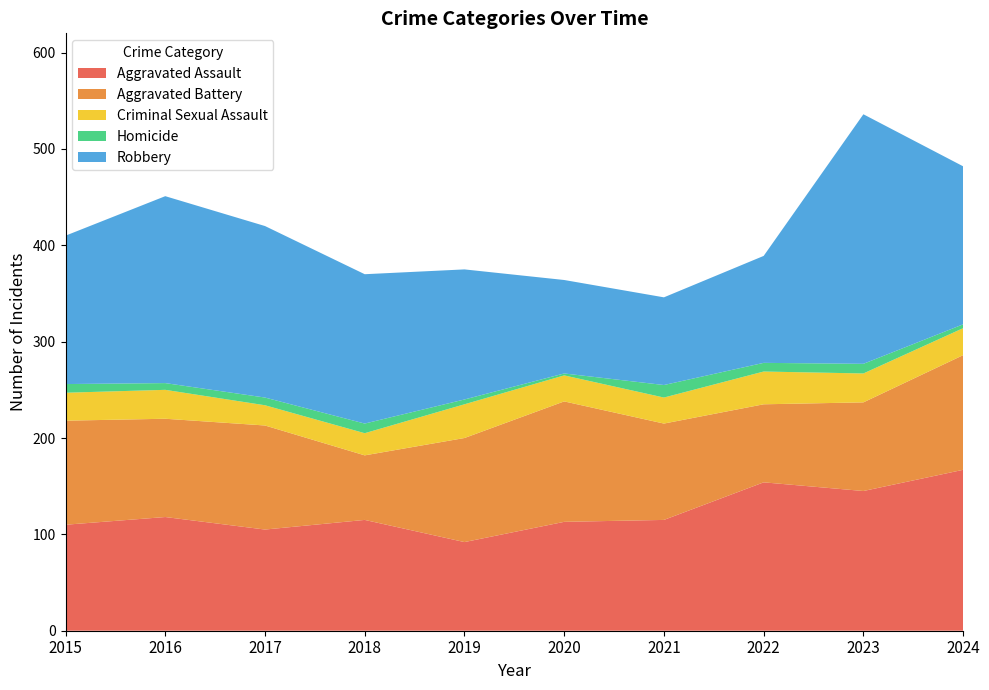

Reading right to left, extract all data points from this chart.

Aggravated Assault: 167	145	154	115	113	92	115	105	118	110
Aggravated Battery: 119	92	81	100	125	108	67	108	102	108
Criminal Sexual Assault: 28	30	34	27	27	35	23	21	30	29
Homicide: 4	10	9	13	2	5	10	8	7	9
Robbery: 164	259	111	91	97	135	155	178	194	154